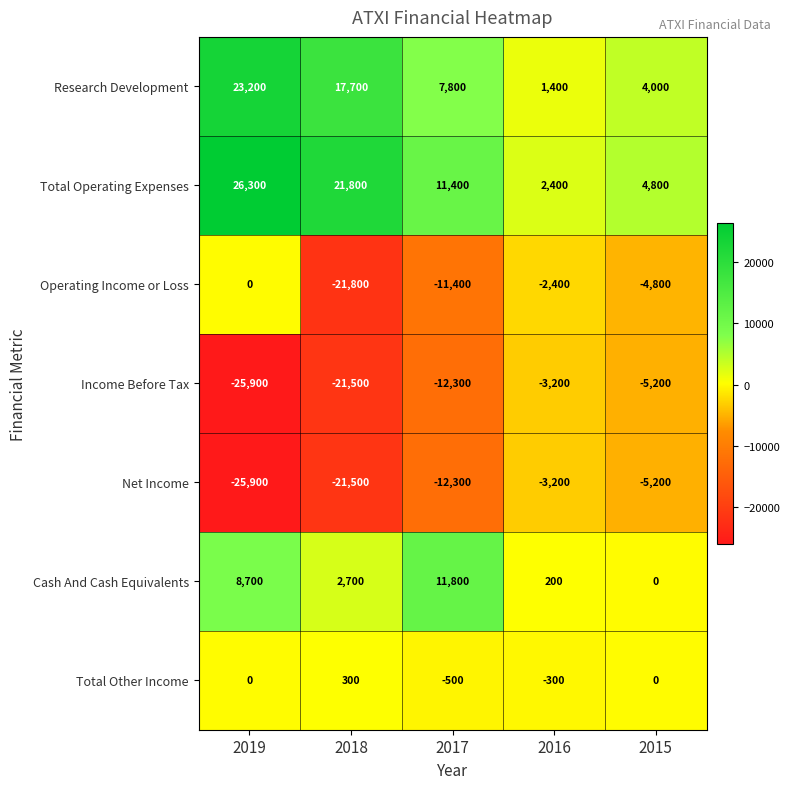

Count the Total Operating Expenses values in the range 4800 to 21800.

3